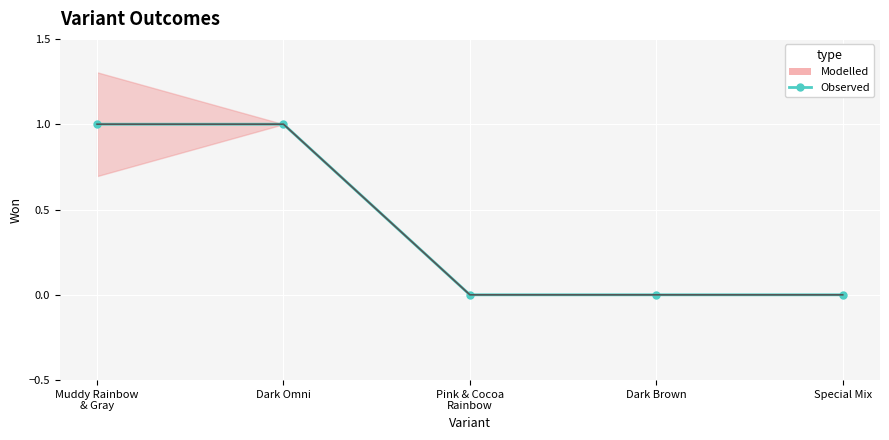

How many positive values are there?

2